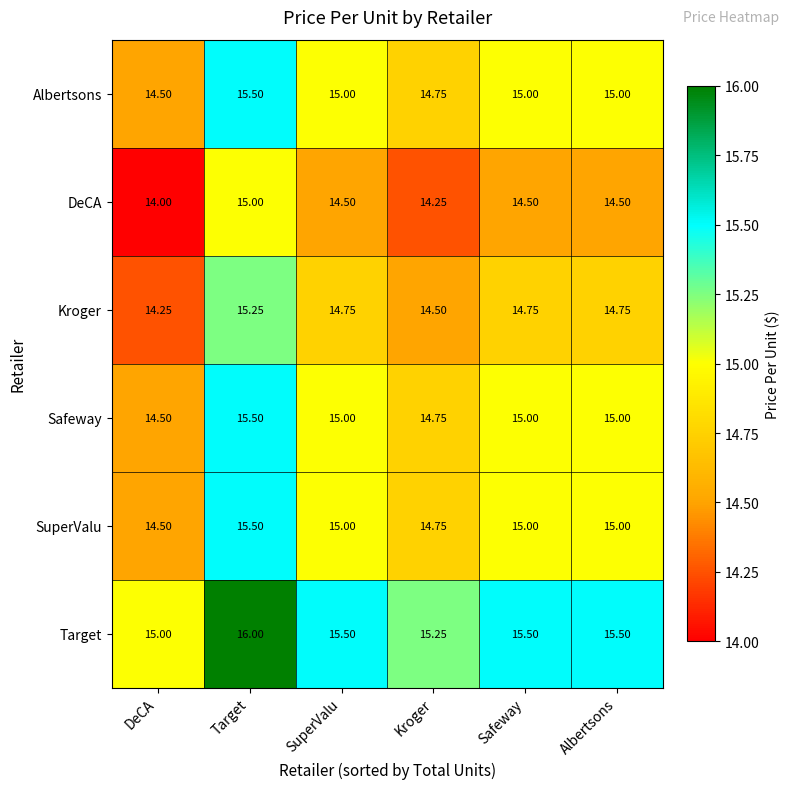

What is the difference between the highest and lowest values at Safeway?

1.0